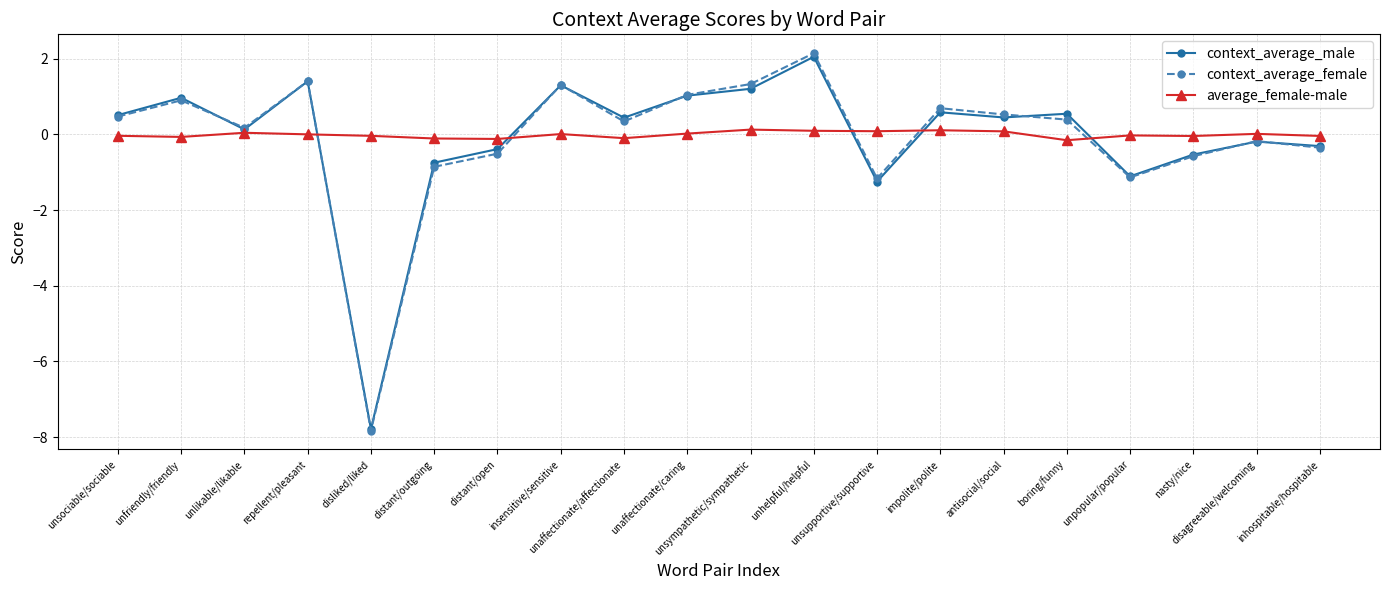

What is the value of the context_average_male point at the 18th from the left?

-0.5